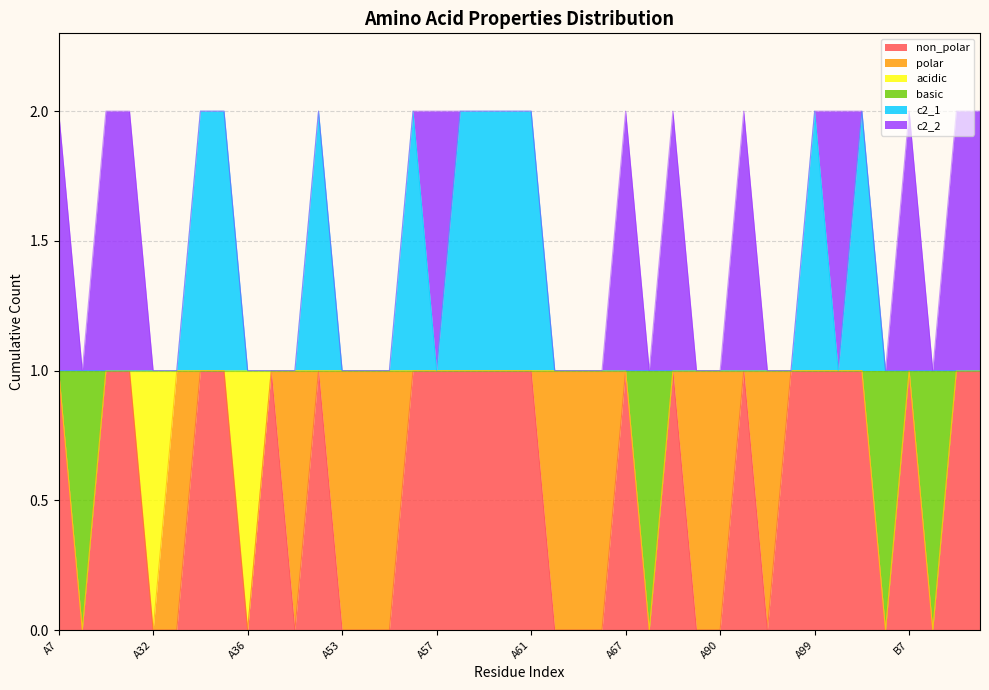

Does the chart have visible grid lines?

Yes